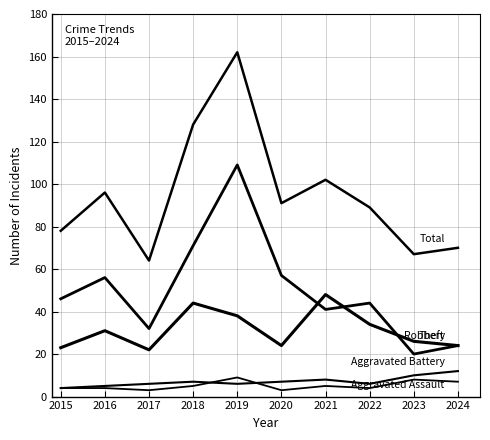

Does the chart have visible grid lines?

Yes